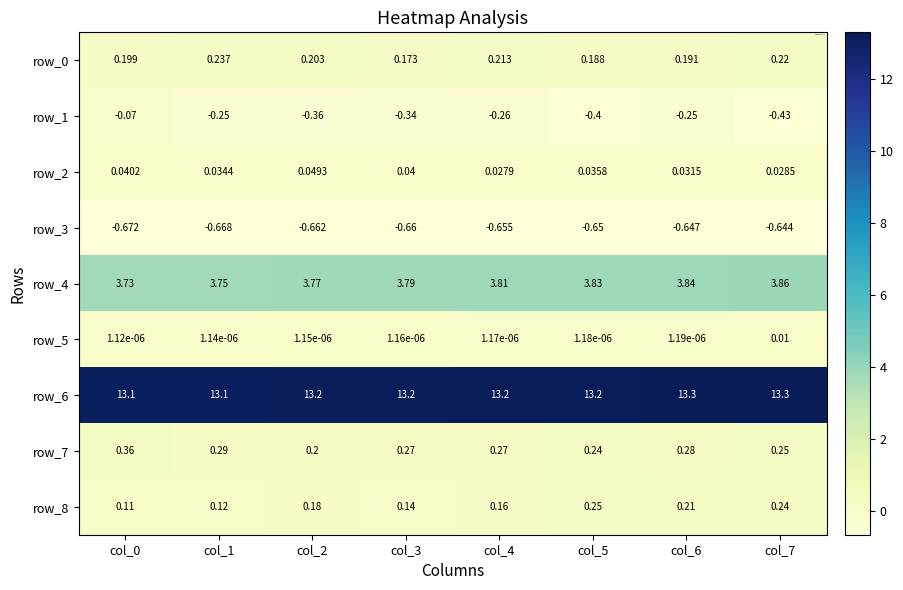

Is the value of row_0 at col_6 greater than the value of row_3 at col_0?

Yes